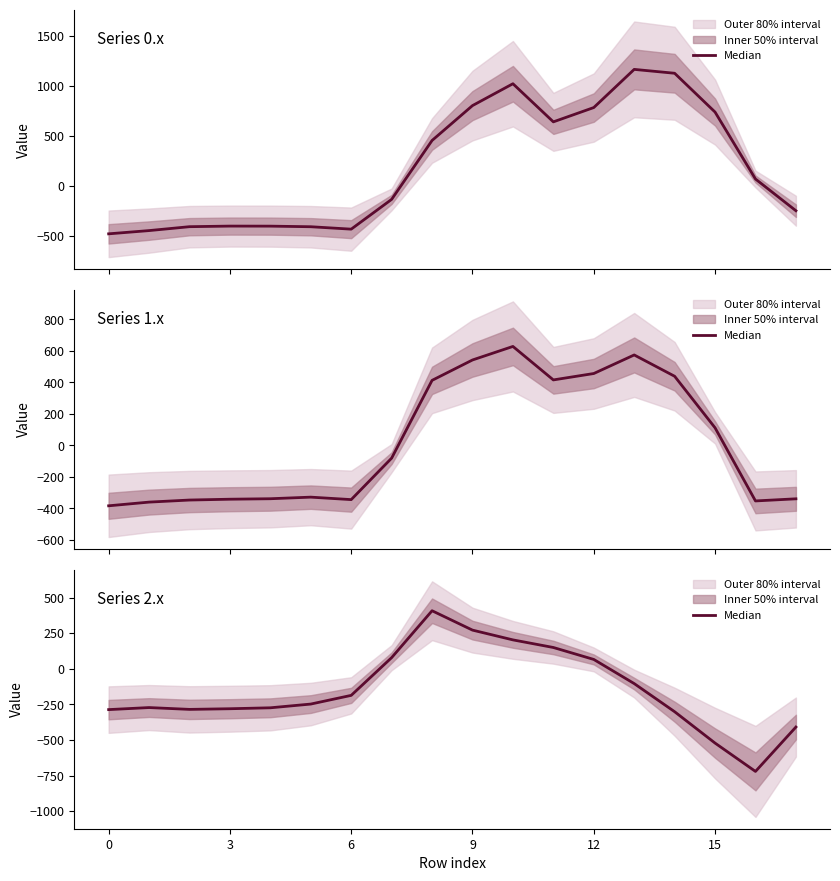

Where is the data nearest to the value -157?

6